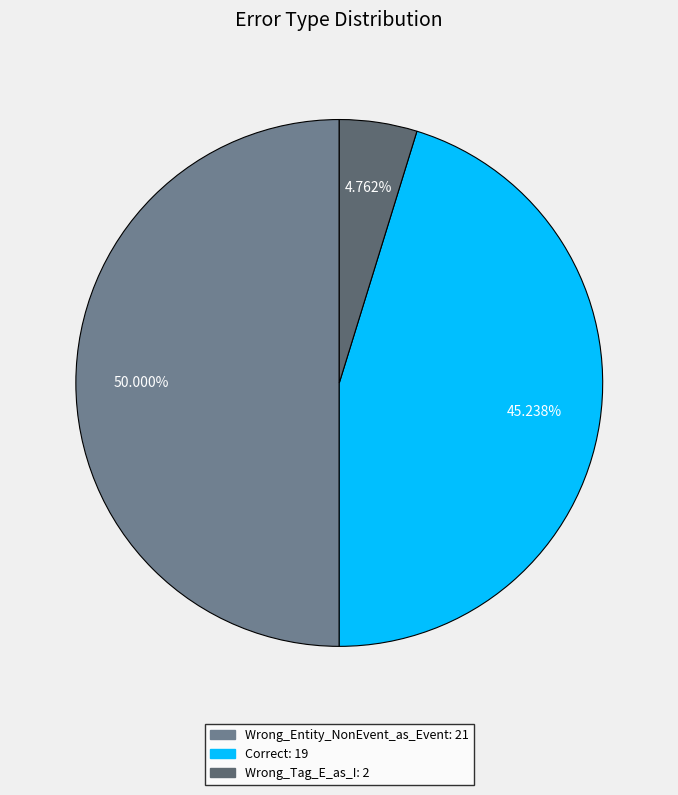

True or false: Correct accounts for 45% of the total.

True